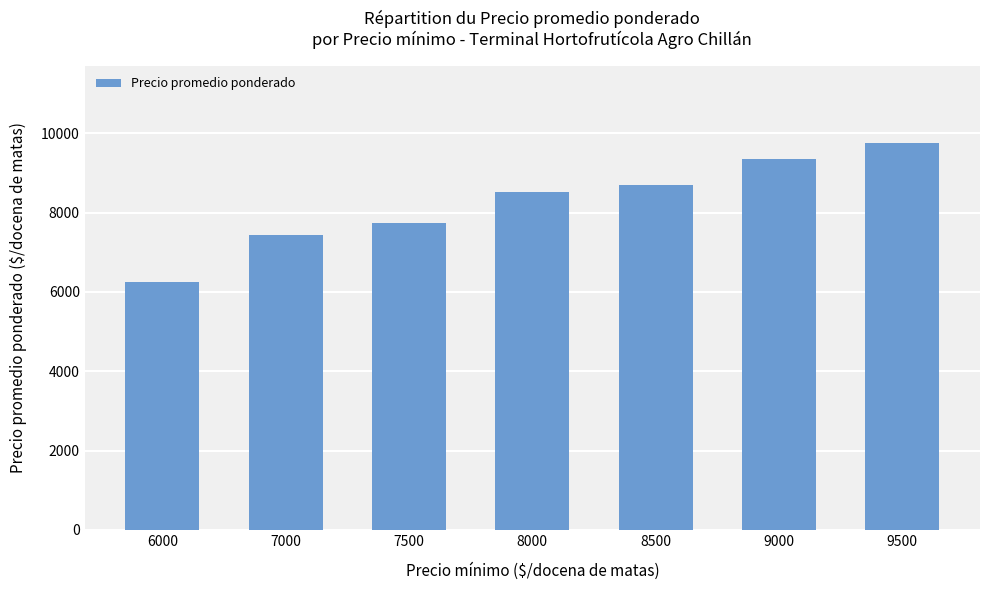

How many bars are there in total?

7